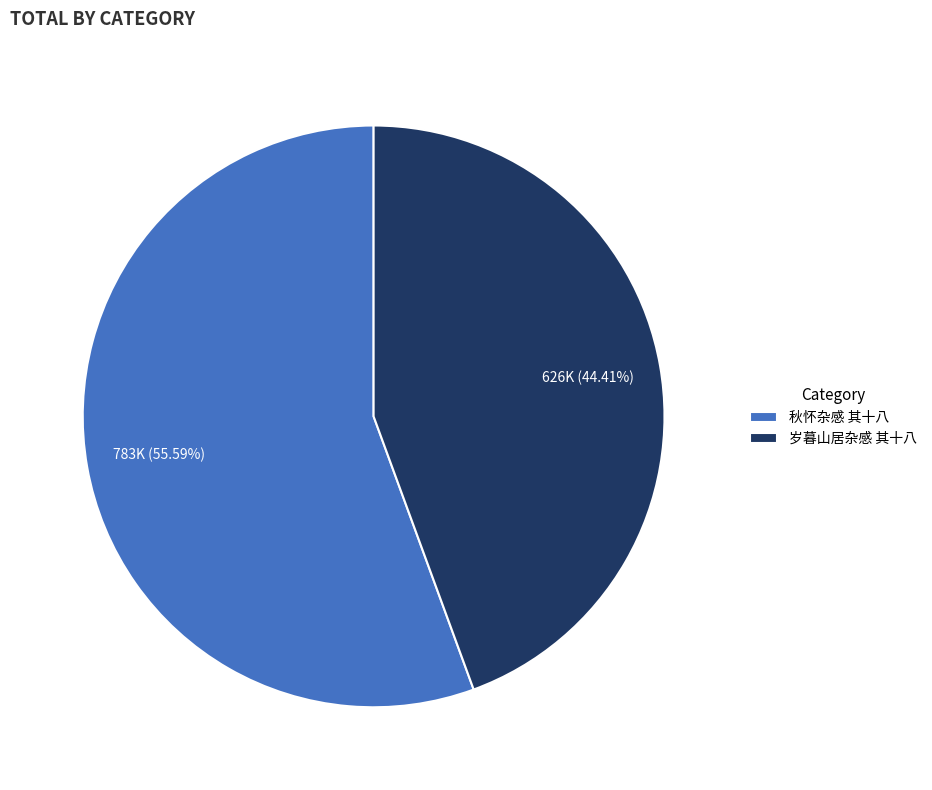

To the nearest percent, what is the difference between the 秋怀杂感 其十八 and 岁暮山居杂感 其十八 slice percentages?

11%